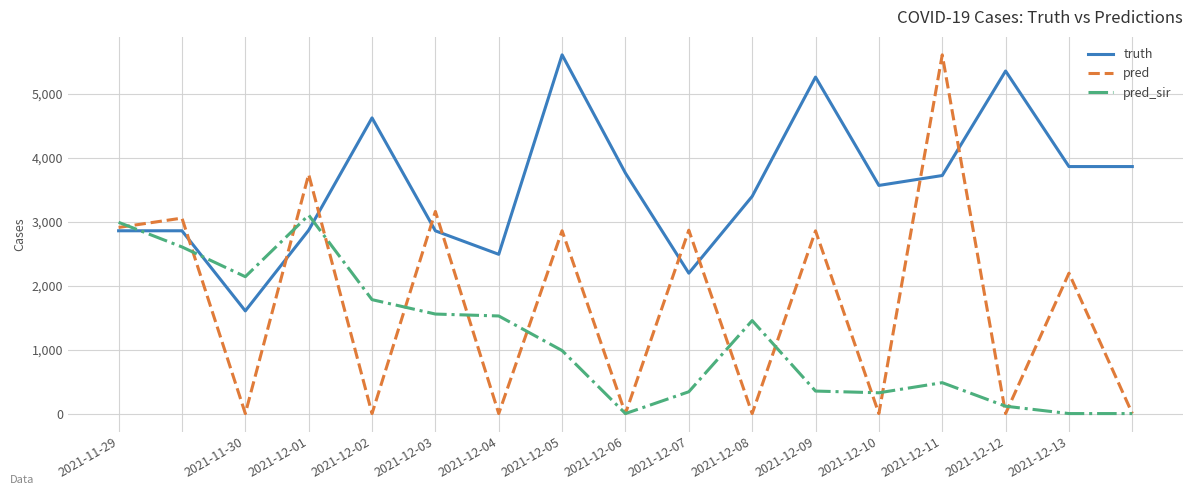

List the series in order of their overall mean, highest first.

truth, pred, pred_sir